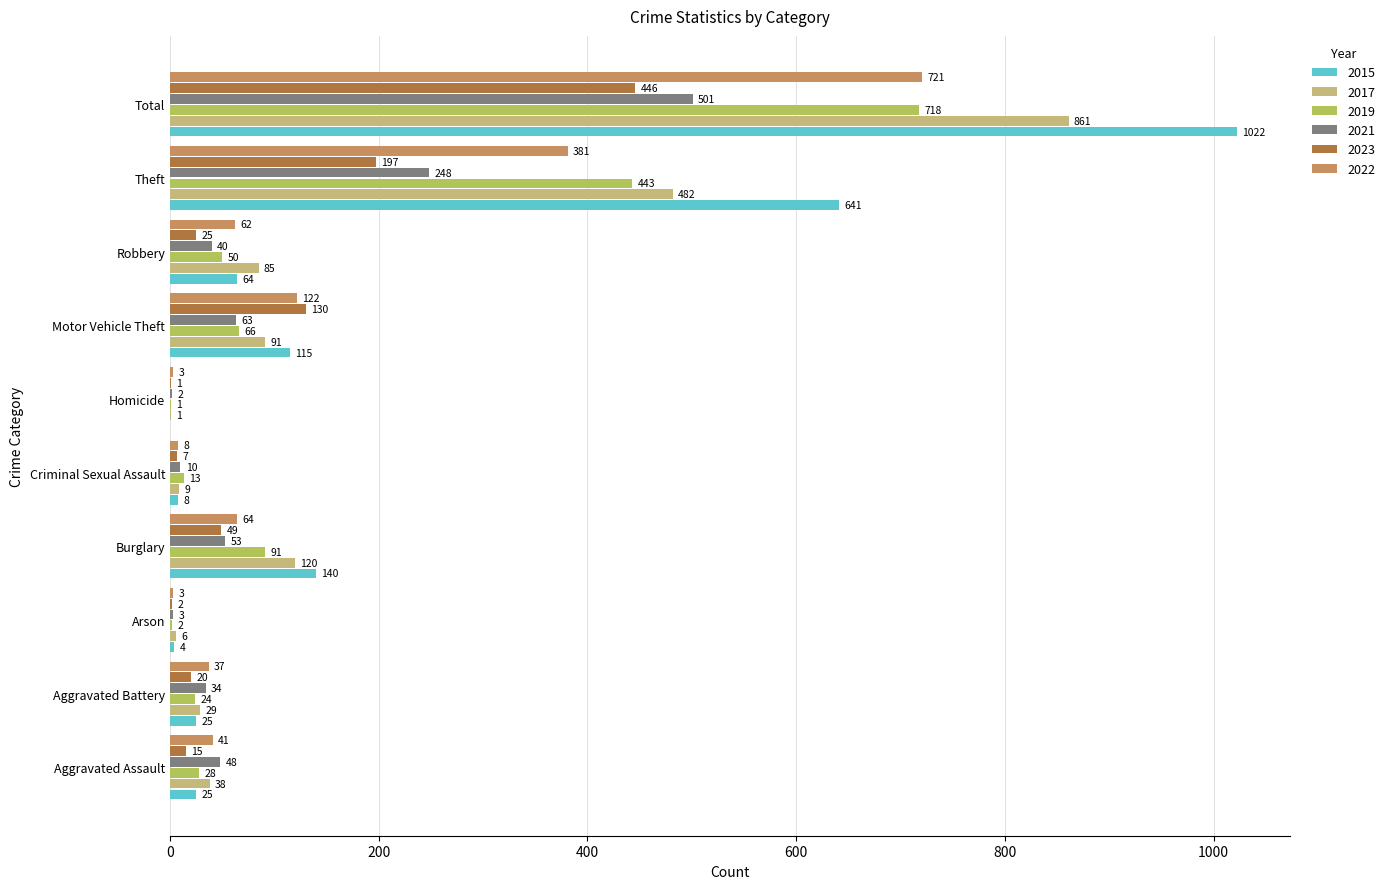

At which label is 2015 closest to 511?

Theft